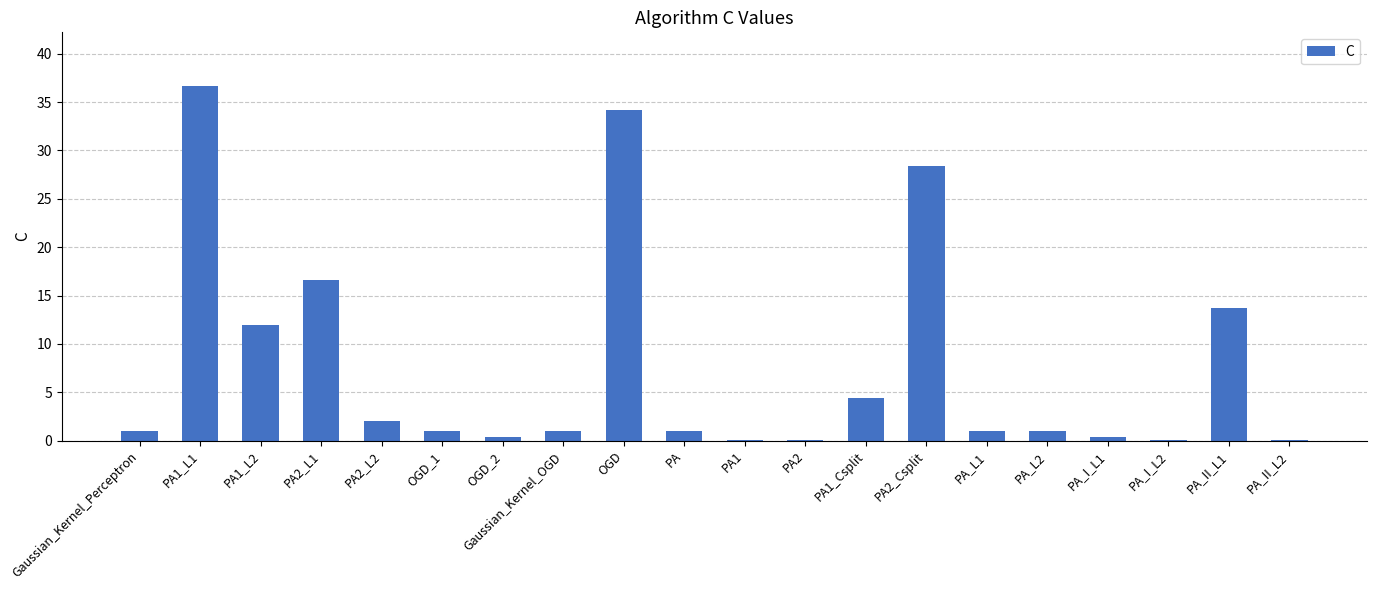

What is the change in value from PA2_L2 to PA?

-1.0